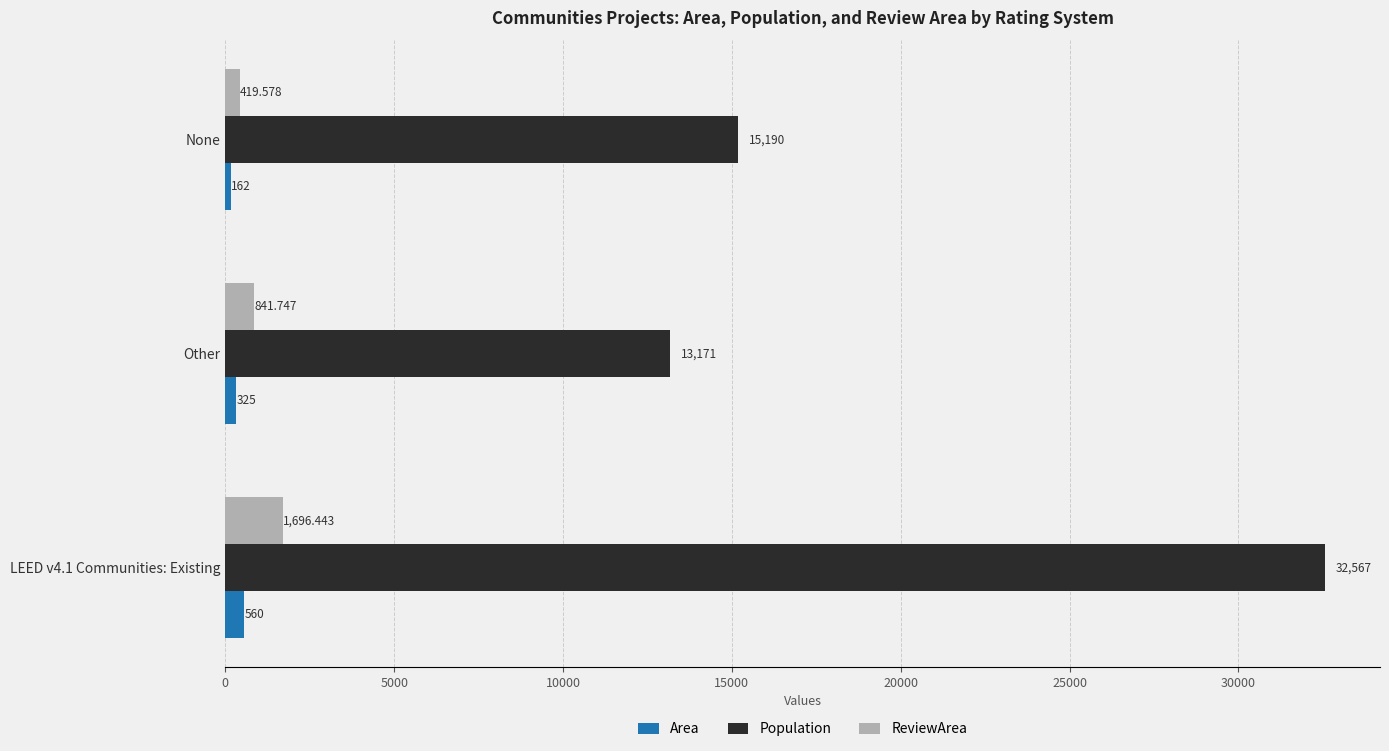

Which series has the largest total across all categories?

Population